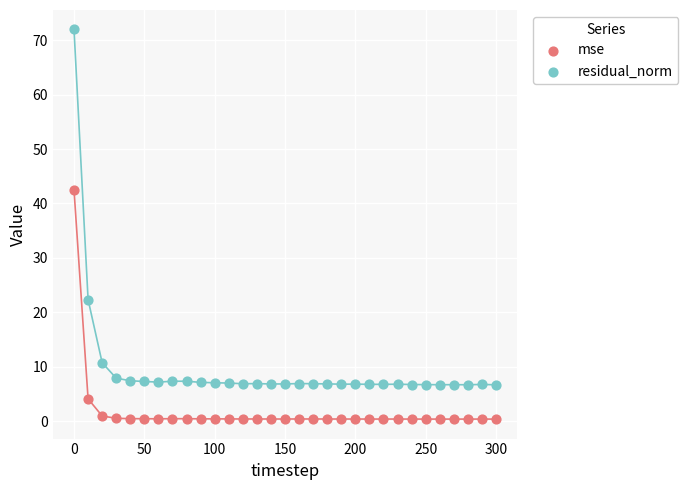

Which series reaches the maximum Y coordinate?

residual_norm